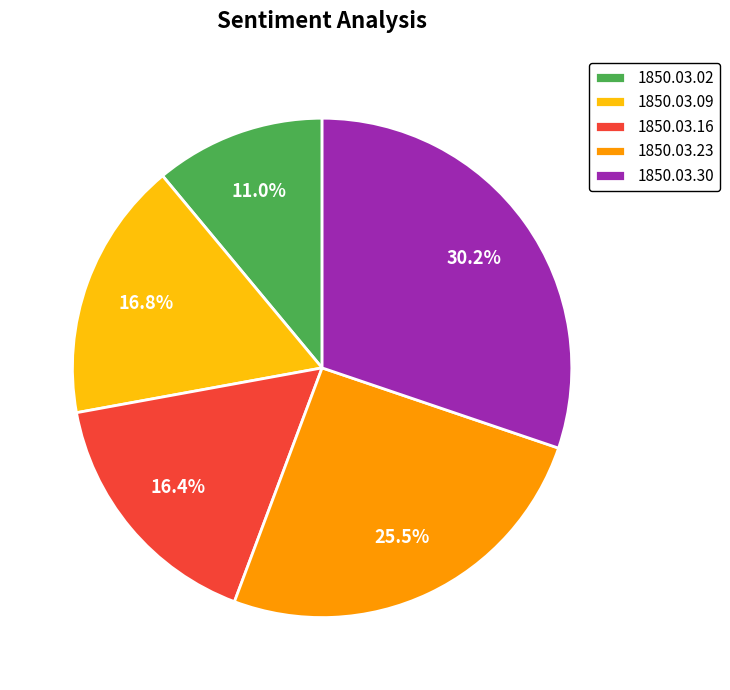

What is the smallest slice in the pie chart?

1850.03.02